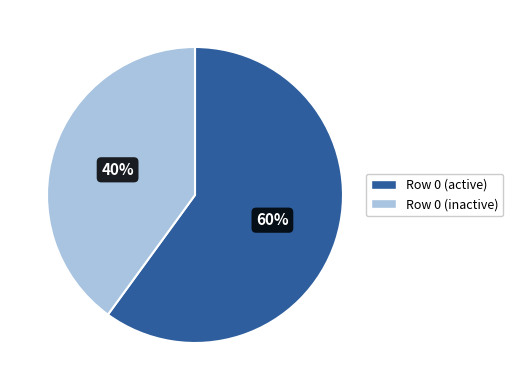

How many segments does this pie chart have?

2